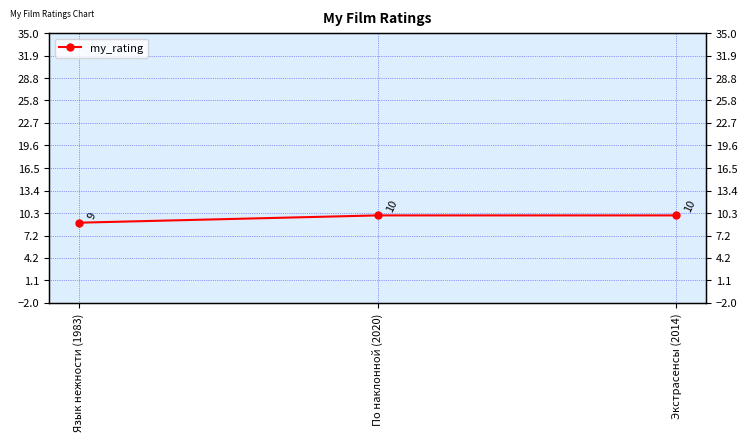

Is it true that the value at Язык нежности (1983) is 9?

True